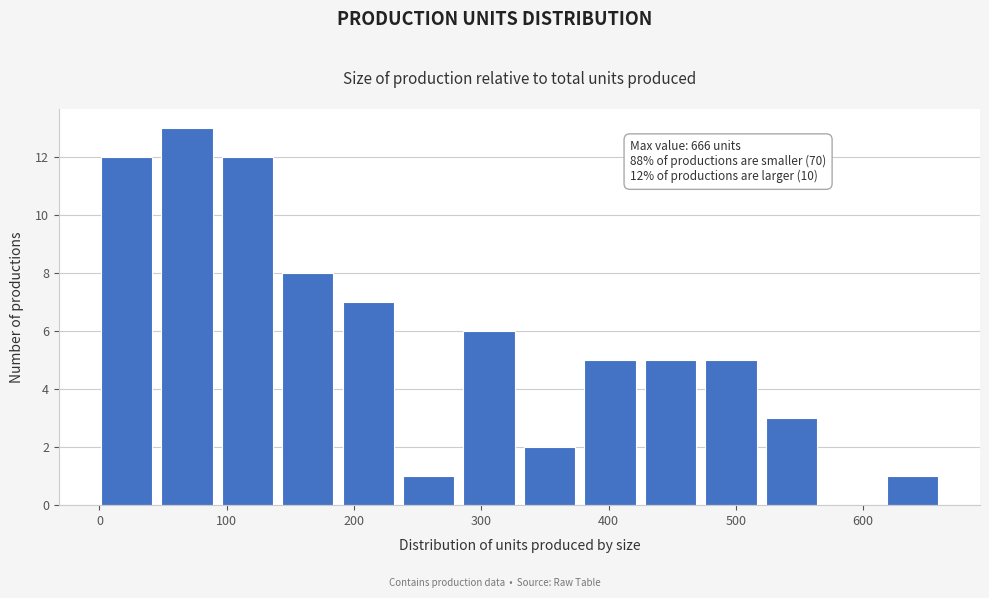

Which range on the x-axis has the tallest bar?

50 to 100